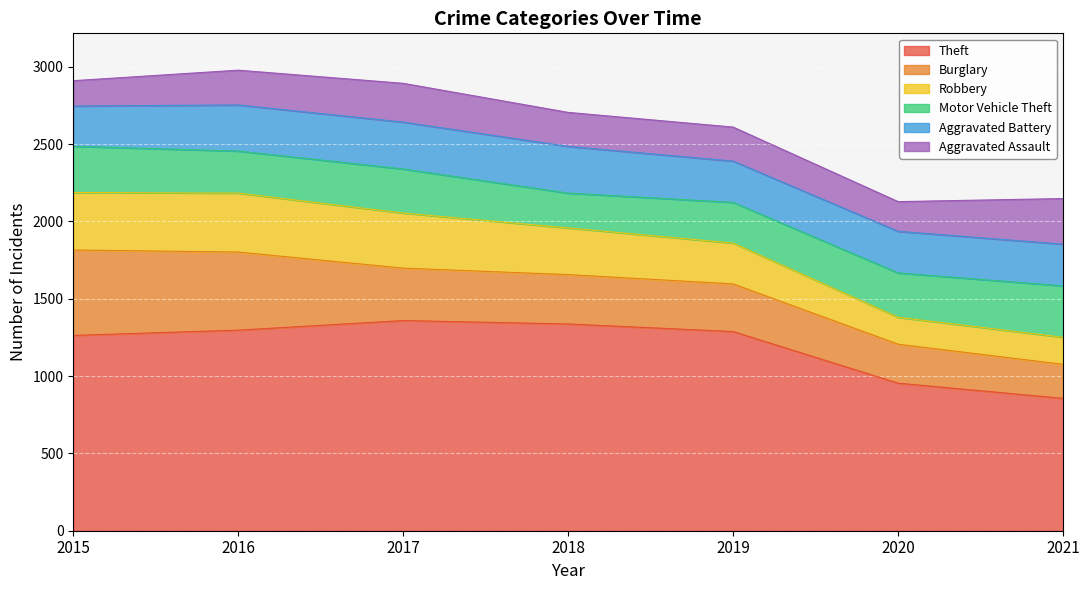

The value of Robbery at 2019 is 264. True or false?

True